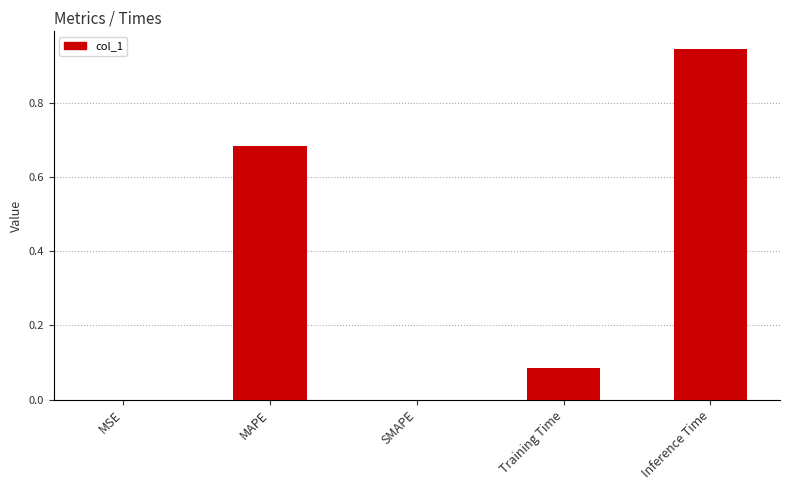

The chart shows a value of 1.6 at Inference Time. True or false?

False